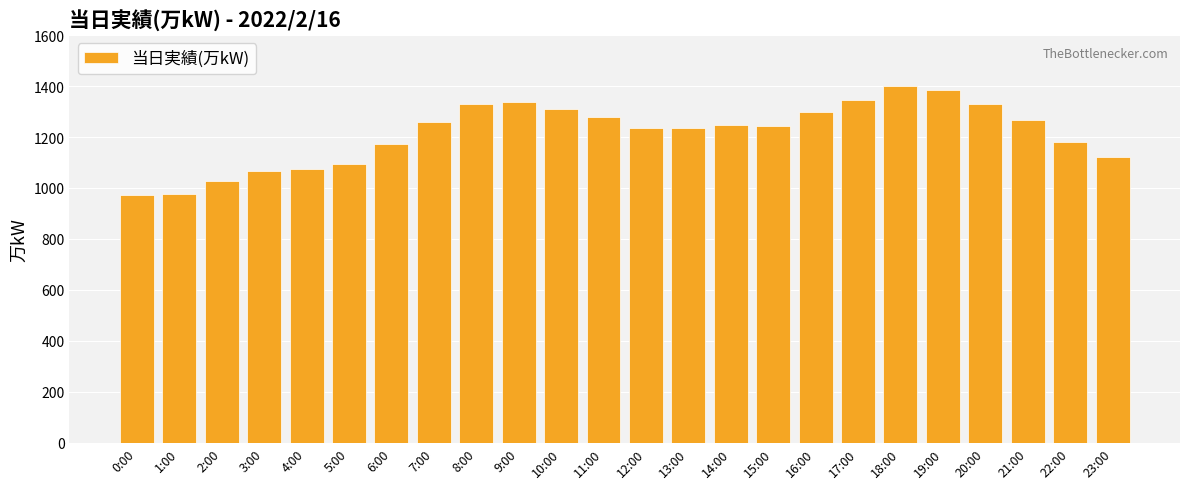

What position from the left is 10:00?

11